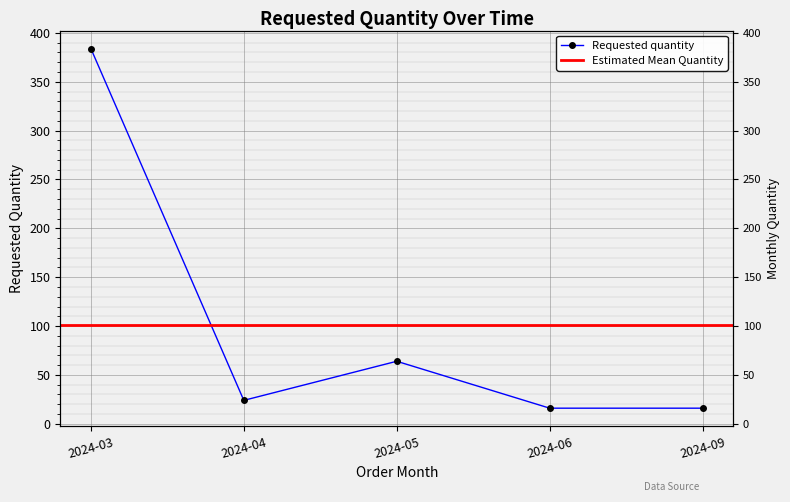

Rank the categories by value from lowest to highest.

2024-06, 2024-09, 2024-04, 2024-05, 2024-03